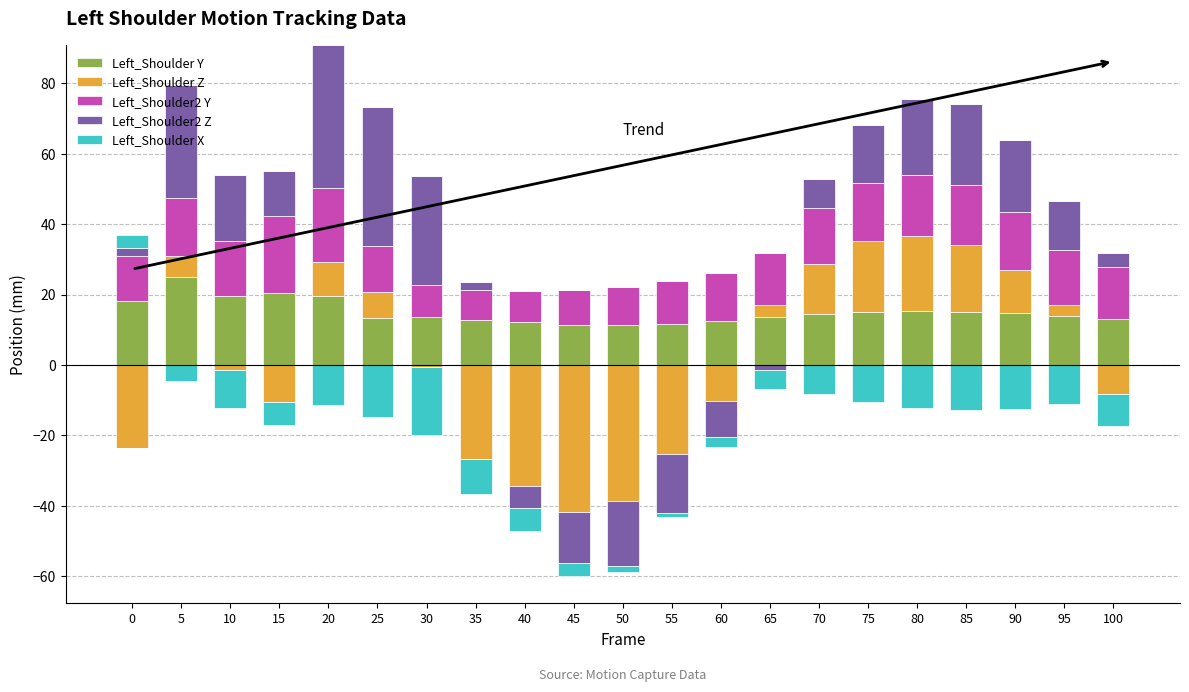

Between 5 and 85, which series saw the biggest shift?

Left_Shoulder Z